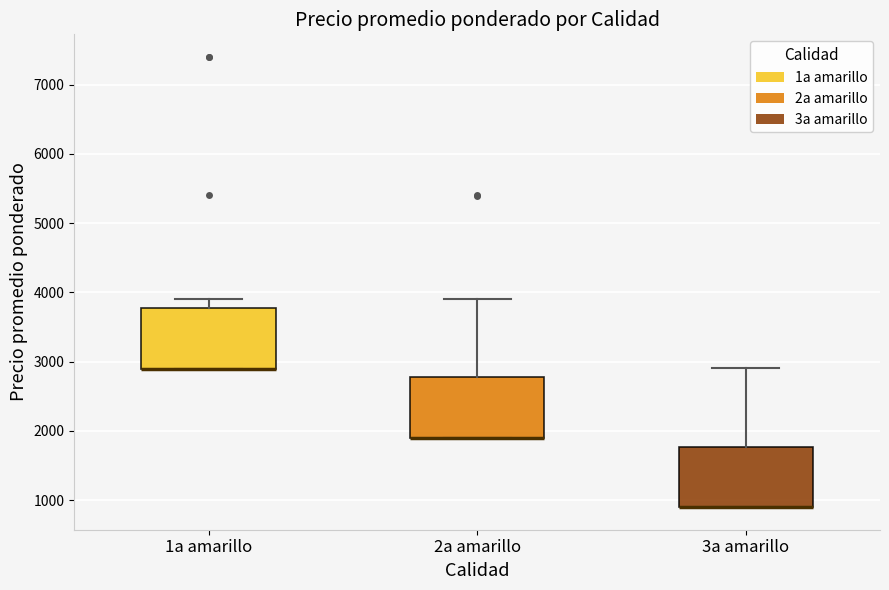

Where is the lower edge of the box for 1a amarillo on the y-axis? The values are not printed on the chart, so give them approximately, as read against the axis.

2900